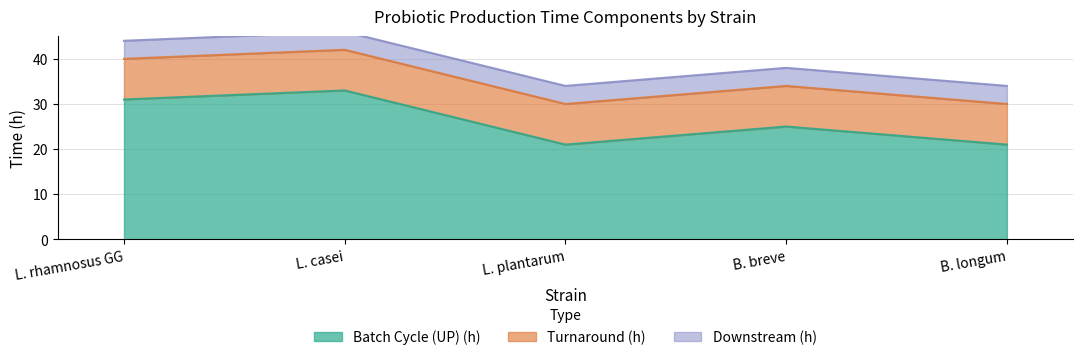

Read the Downstream (h) value at L. plantarum.

4